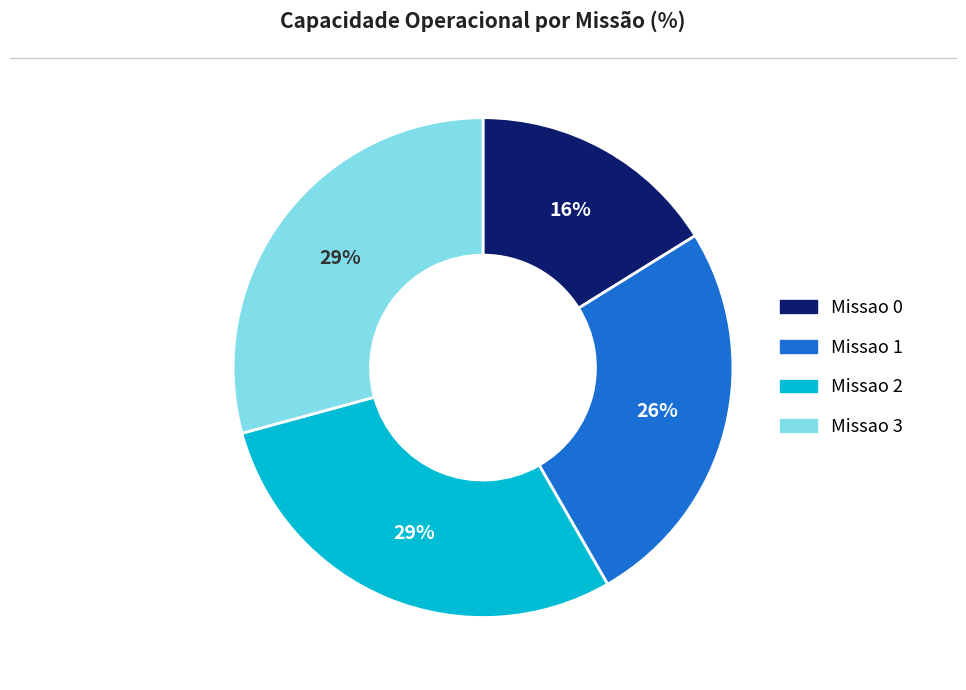

Is there a majority slice in this chart?

No